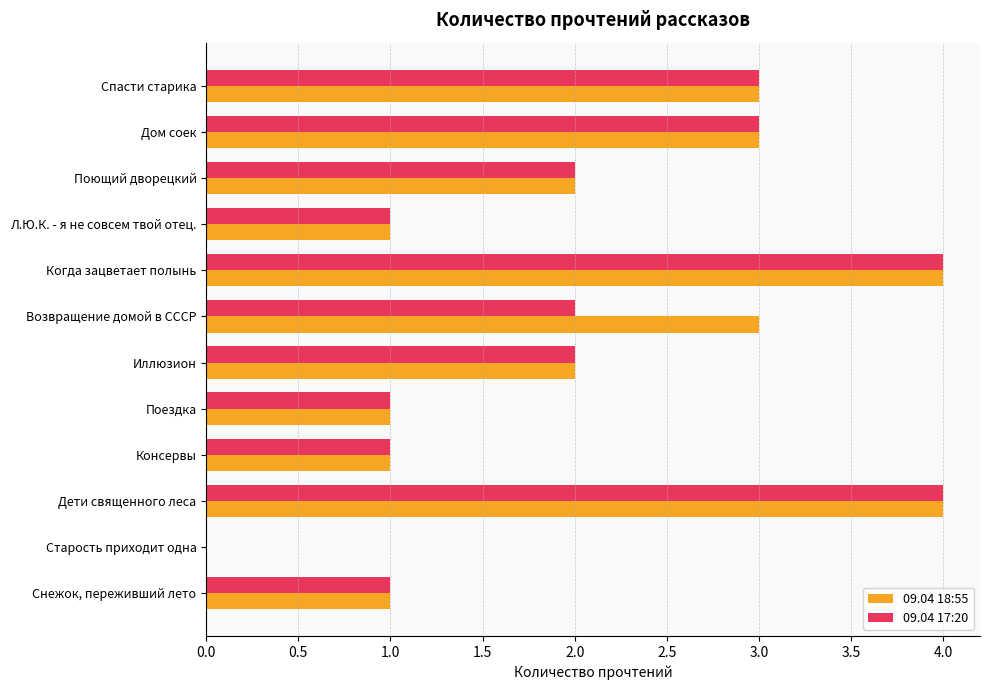

How many positive values does the 09.04 18:55 series have?

11